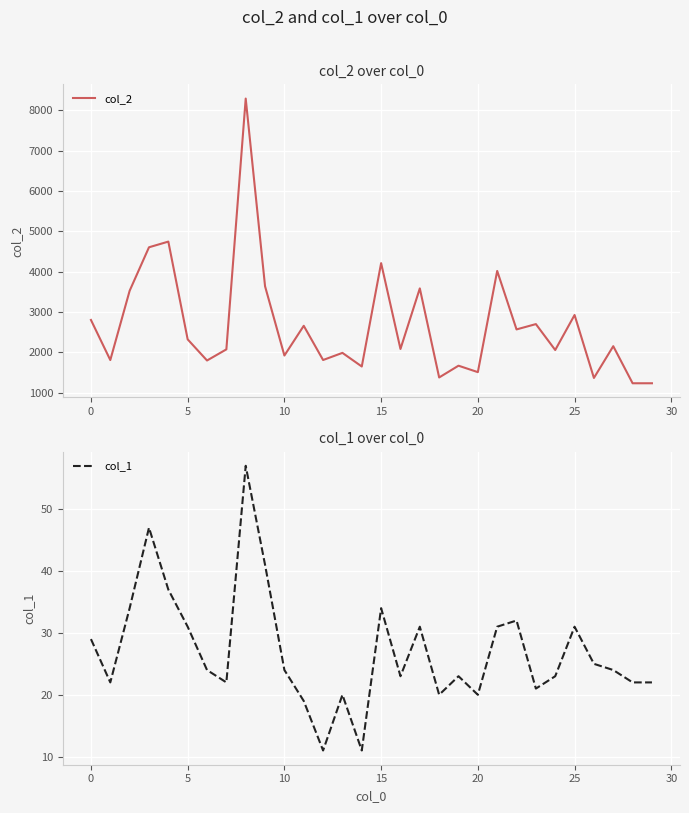

At how many categories does at least one series exceed 7365?

1